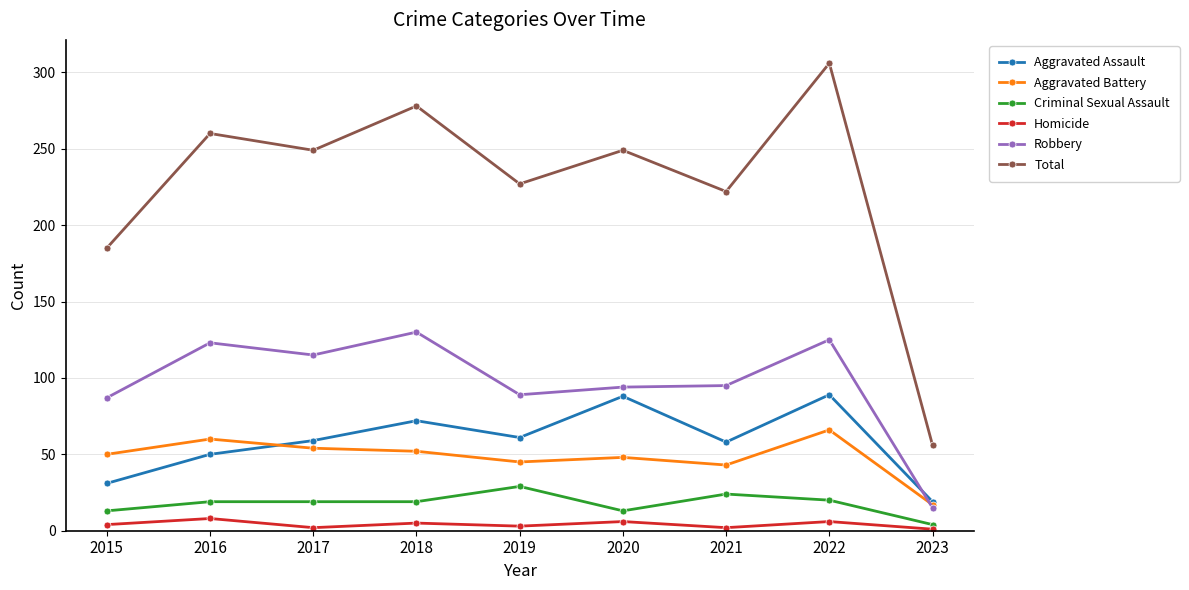

What is the difference between the highest and lowest values at 2017?

247